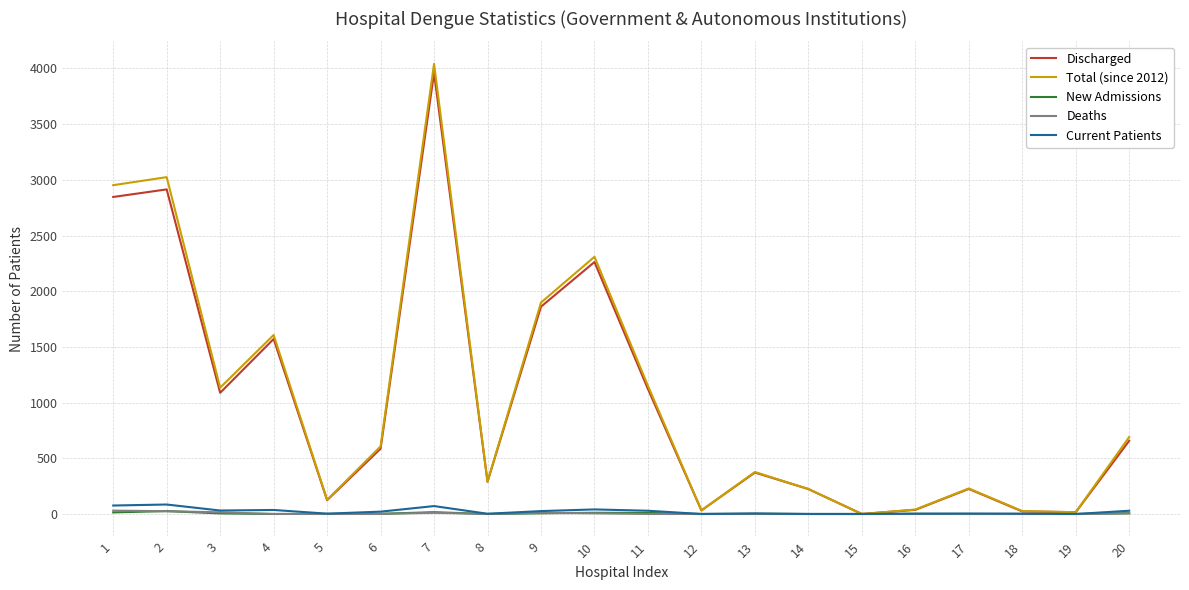

The value of Discharged at 7 is 1484. True or false?

False